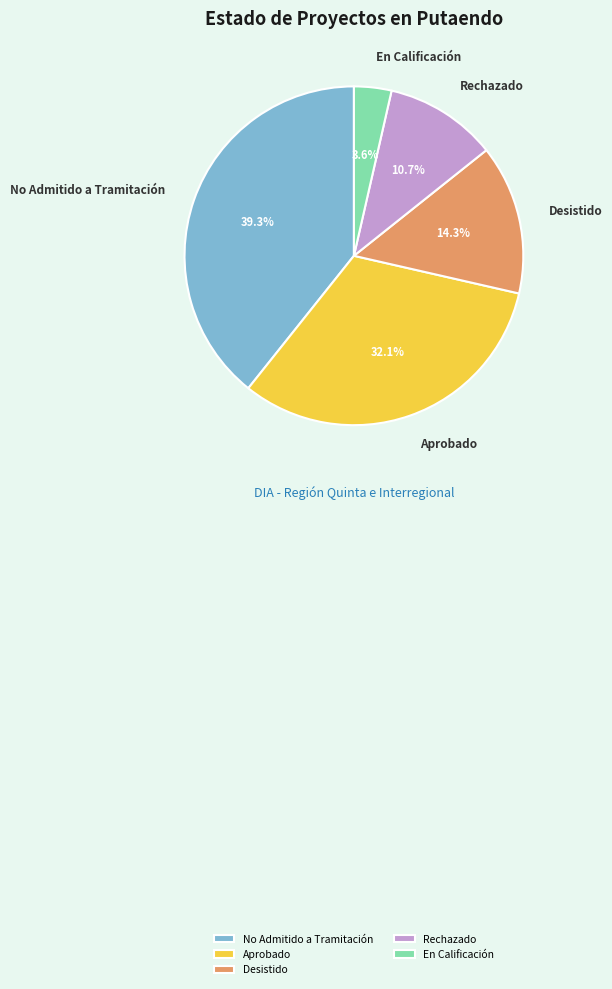

What is the total percentage of Aprobado and No Admitido a Tramitación?

71.4%